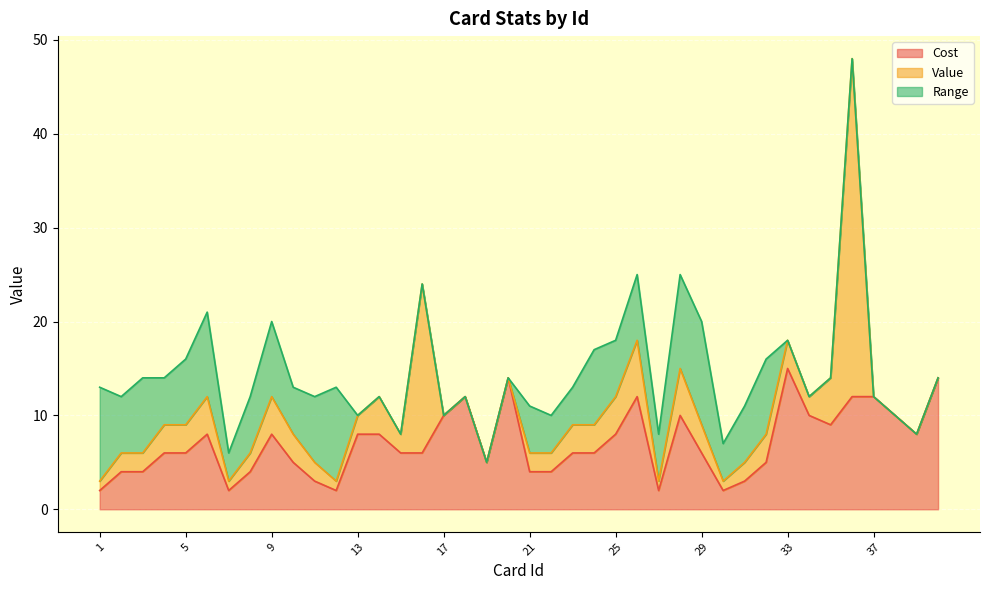

What is the highest value of the Cost series?

15